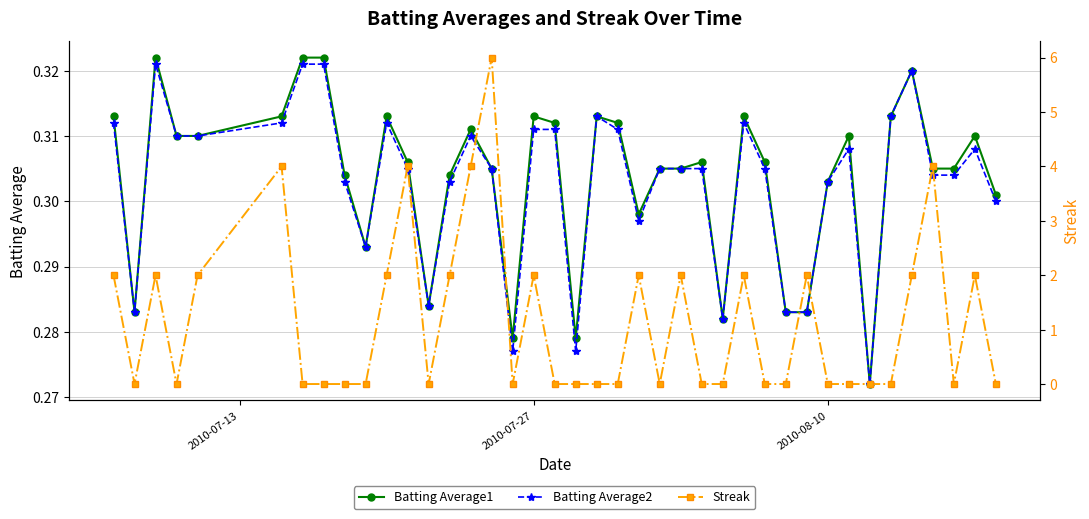

How many Batting Average2 values are between 0 and 1?

40